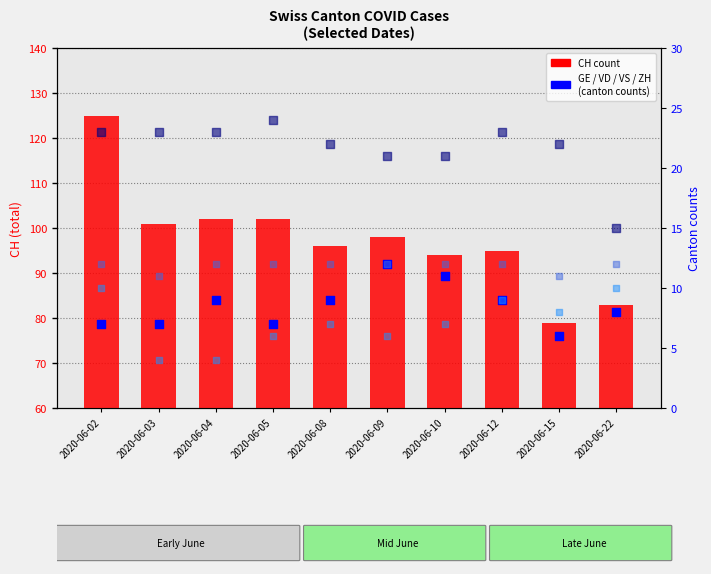

Is the value of VD at 2020-06-12 greater than the value of ZH at 2020-06-03?

Yes